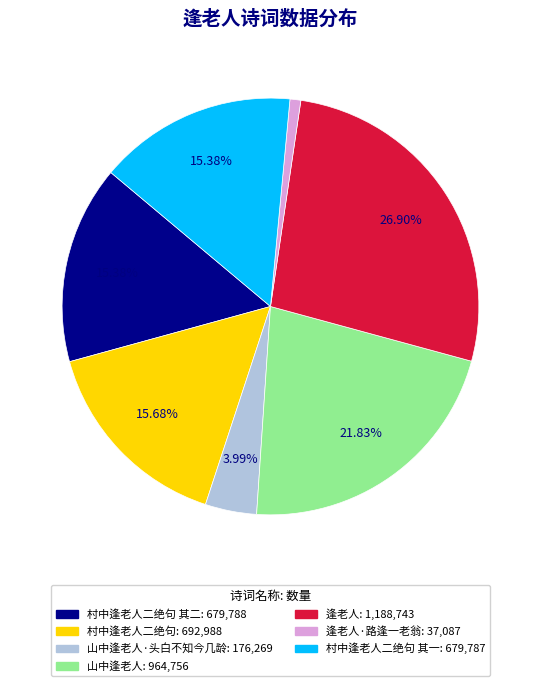

Is there a majority slice in this chart?

No